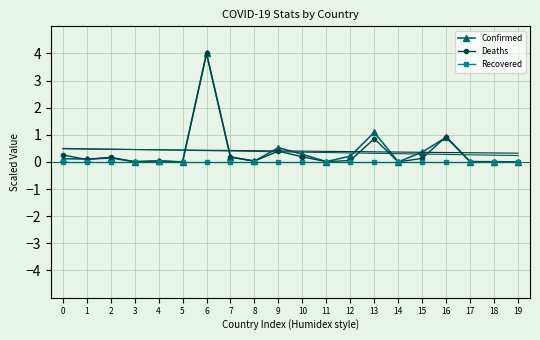

The Confirmed series shows 0.1 at 1. True or false?

True